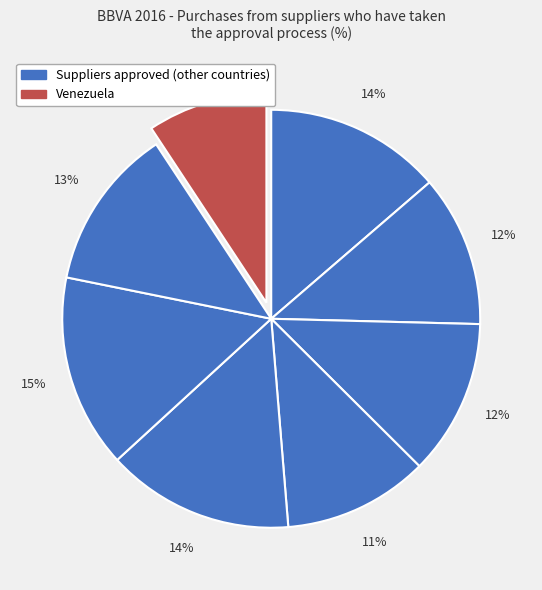

Count the number of slices in the pie.

8